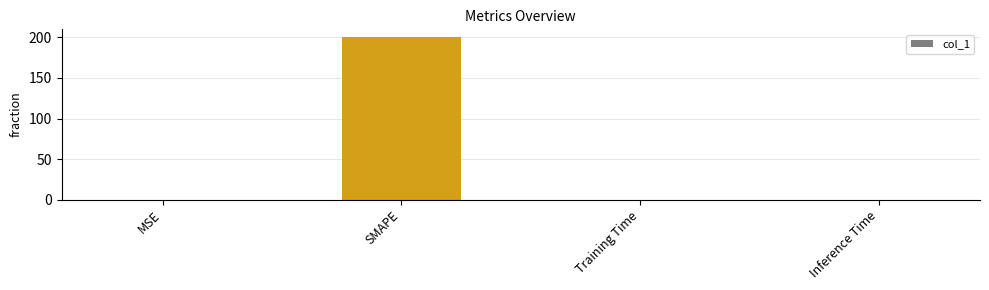

What value does the data have at SMAPE?

200.0